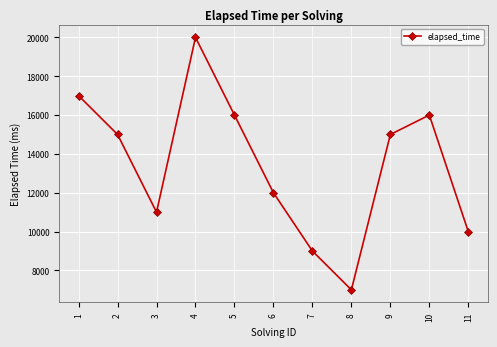

Is it true that the value at 7 is 12090?

False